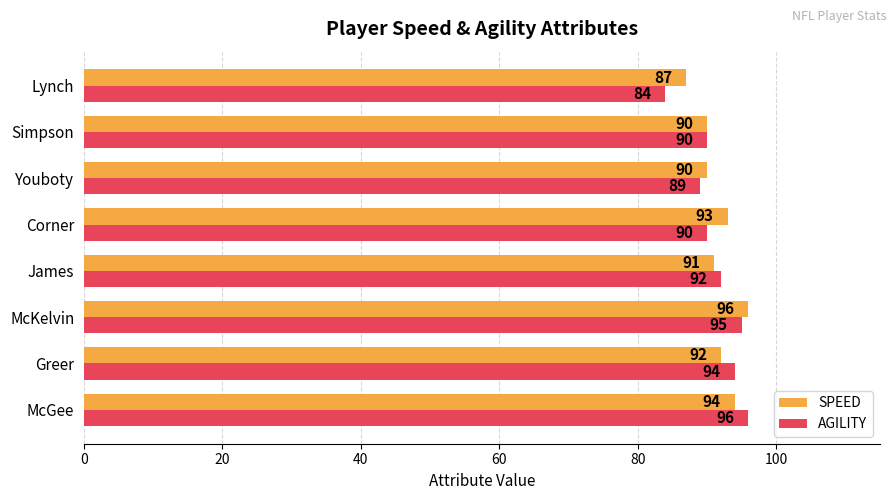

Rank the series by their average value, from lowest to highest.

AGILITY, SPEED